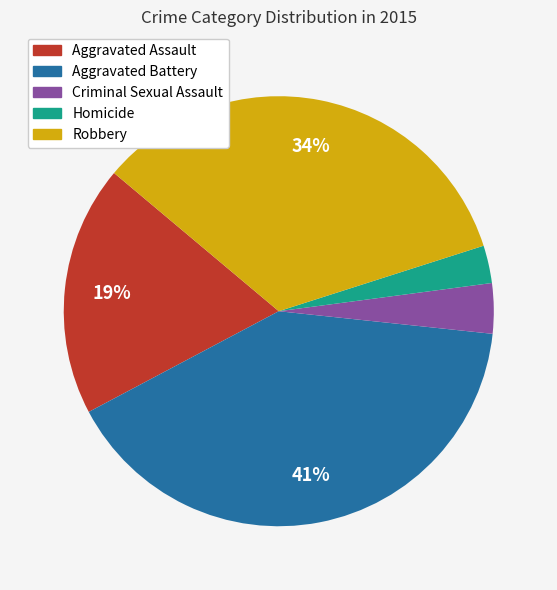

To the nearest percent, what percentage of the pie is Homicide?

3%